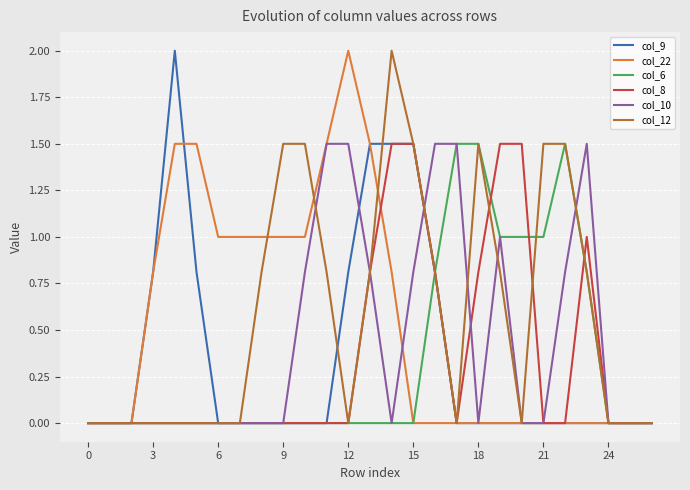

What is the greatest value displayed?

2.0